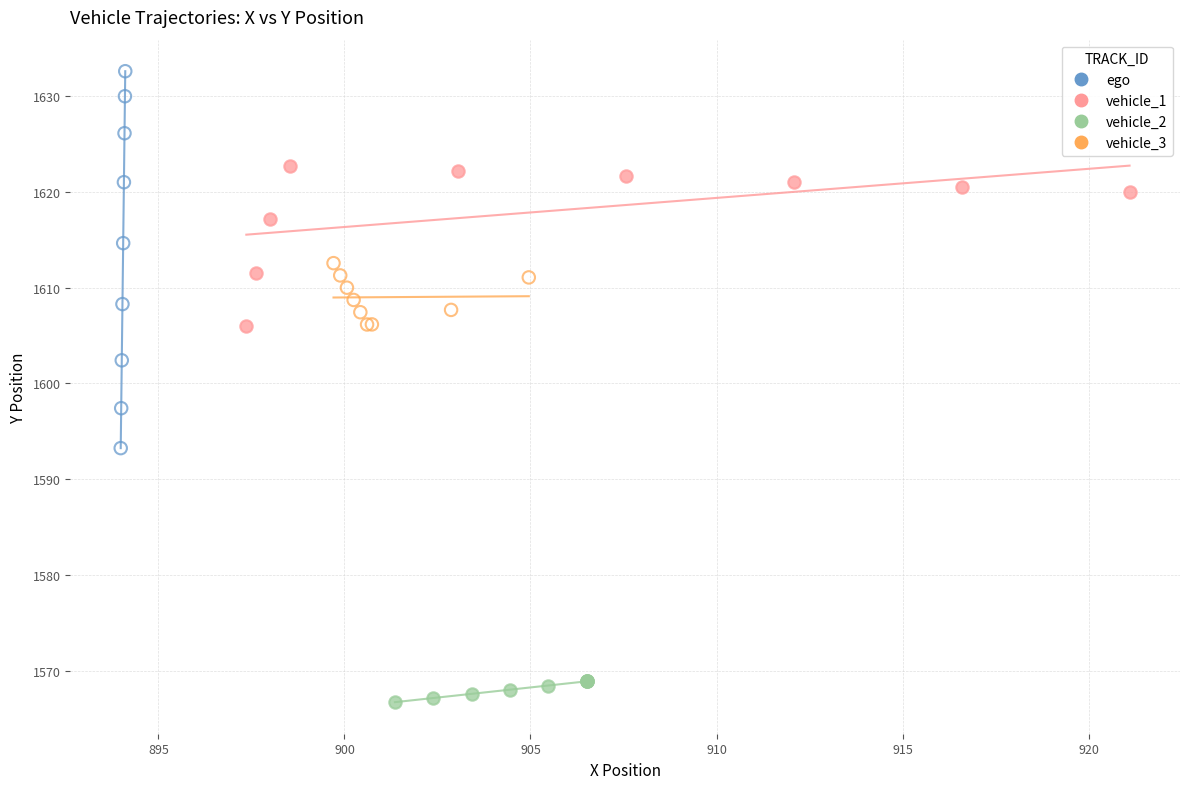

Which series has the widest spread of Y values?

ego